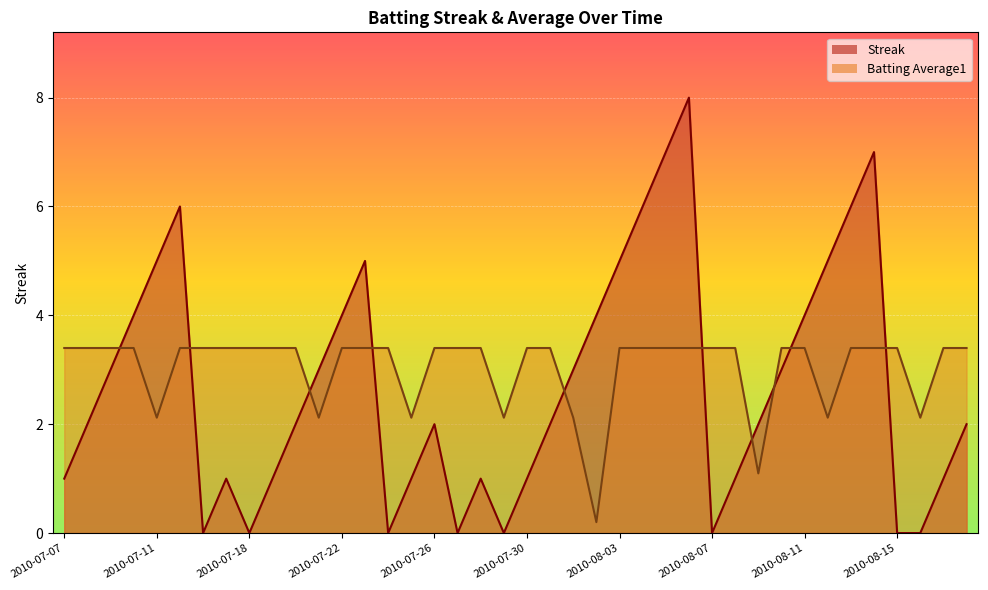

Is the value of Batting Average1 at 2010-08-06 greater than the value of Streak at 2010-07-26?

Yes